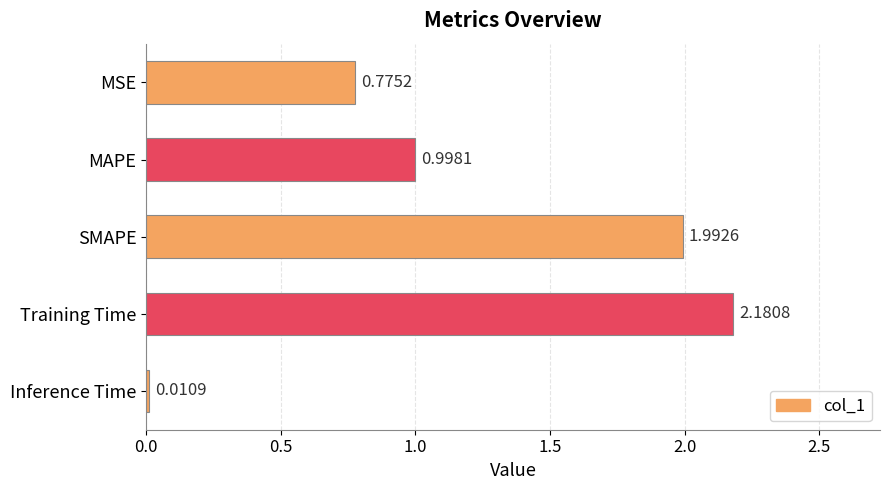

List the labels in order of value, largest first.

Training Time, SMAPE, MAPE, MSE, Inference Time